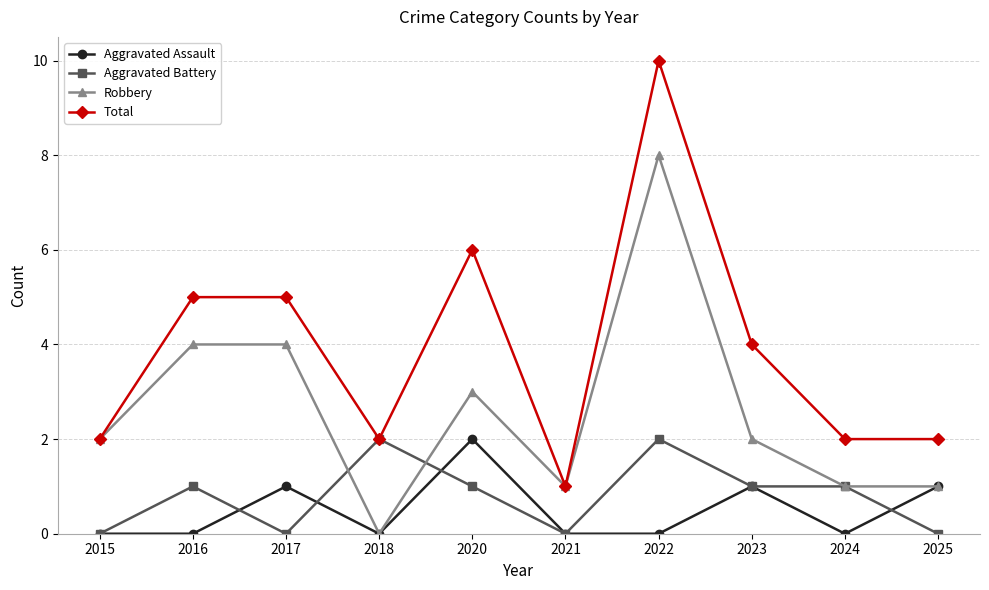

What are all the series names shown in the legend?

Aggravated Assault, Aggravated Battery, Robbery, Total